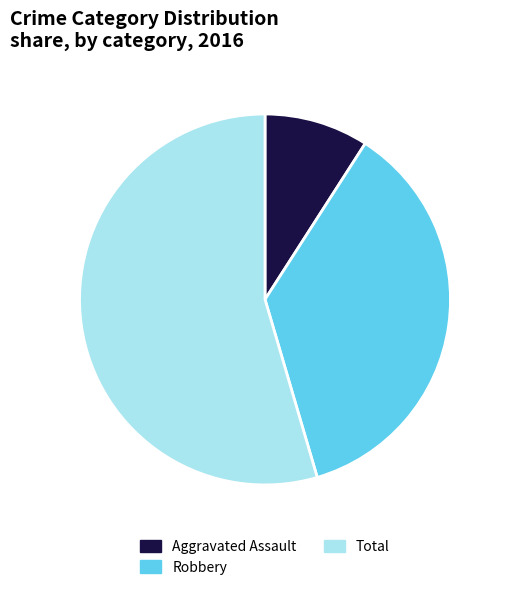

Does Total account for over 50% of the chart?

Yes